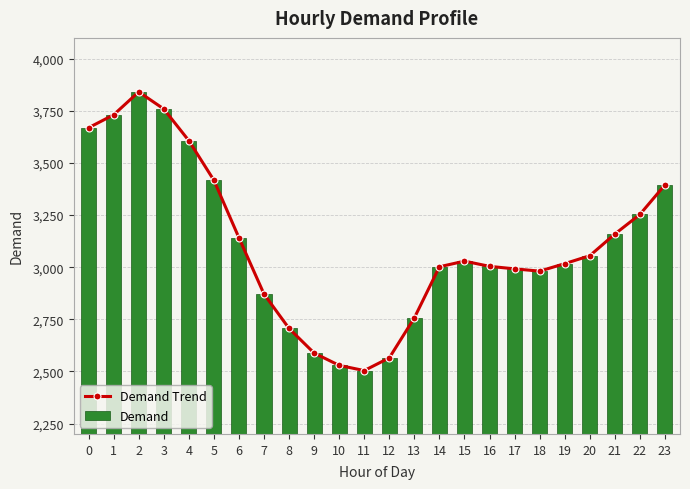

True or false: Demand has a value of 2116 at 2.

False